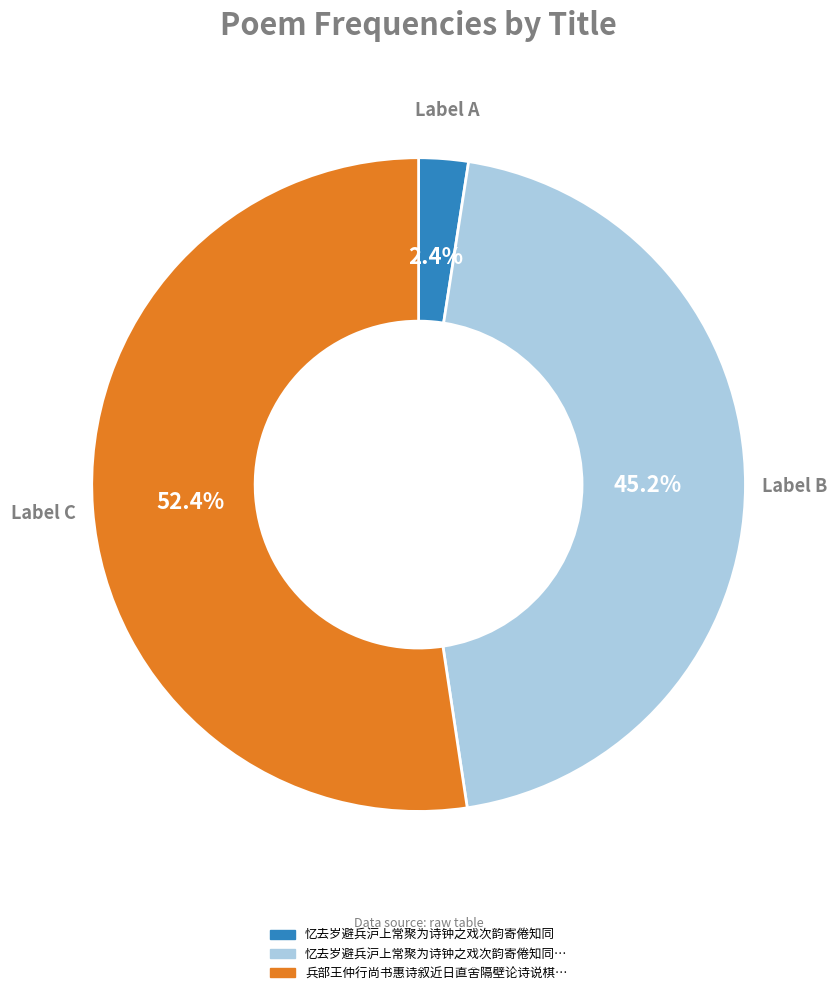

Is there a majority slice in this chart?

Yes